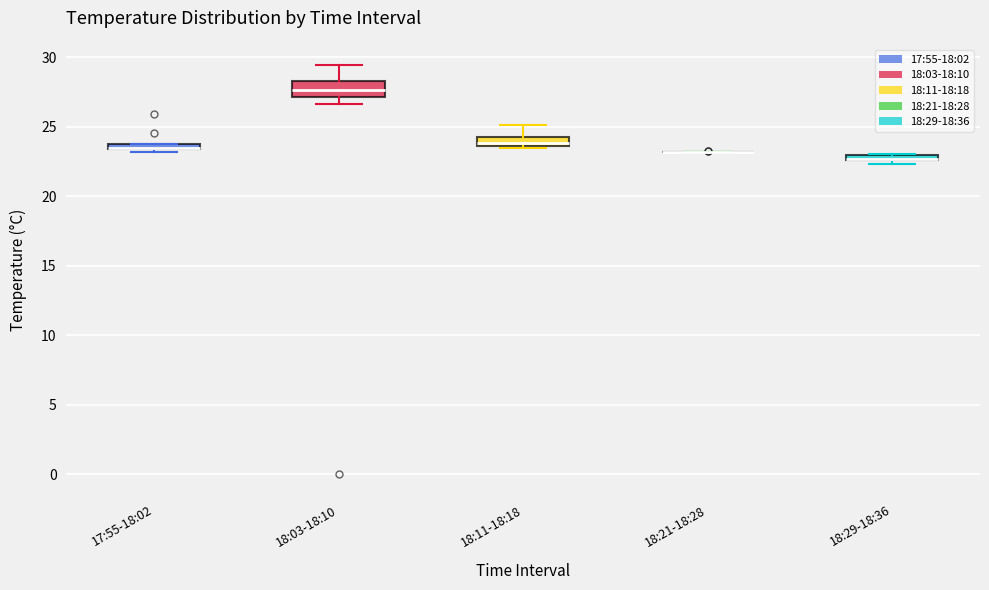

Where is the lower edge of the box for 18:29-18:36 on the y-axis? The values are not printed on the chart, so give them approximately, as read against the axis.

22.5